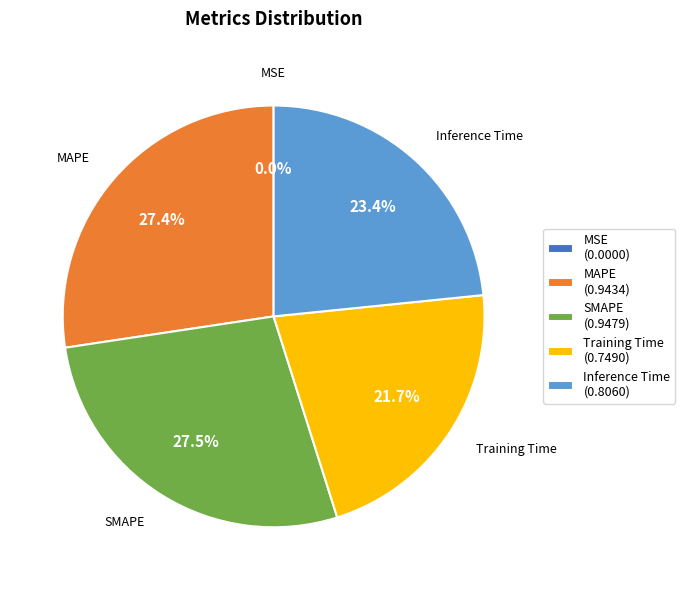

Does any single category account for the majority?

No